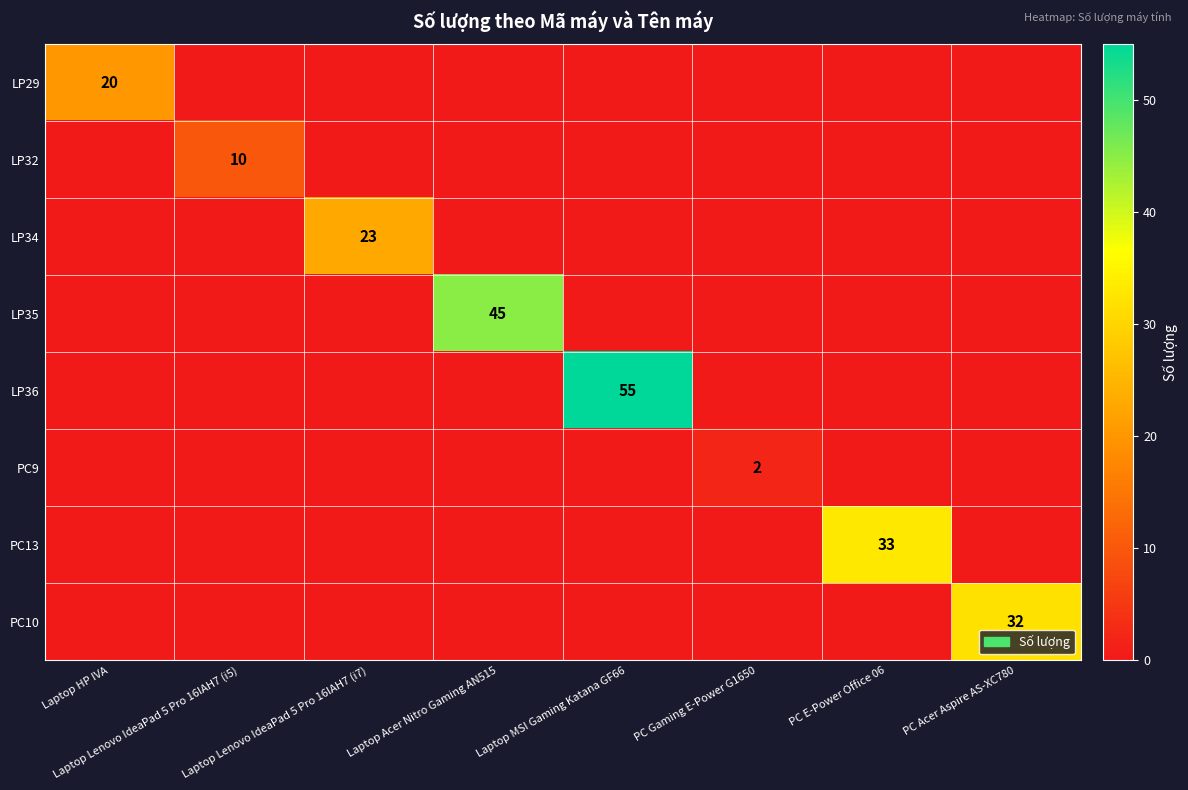

What is the difference between the highest and lowest values at PC Acer Aspire AS-XC780?

32